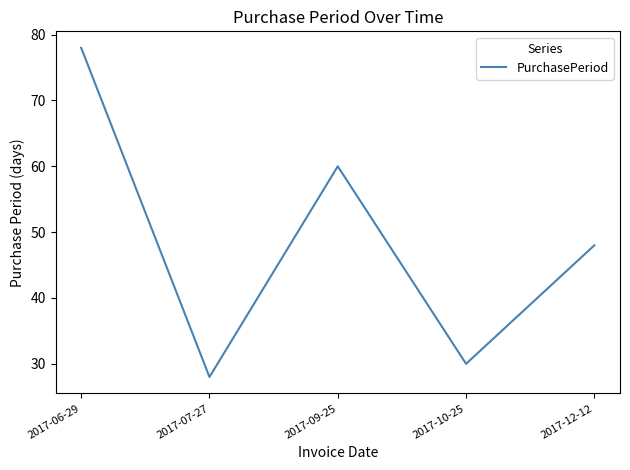

What is the average value?

49